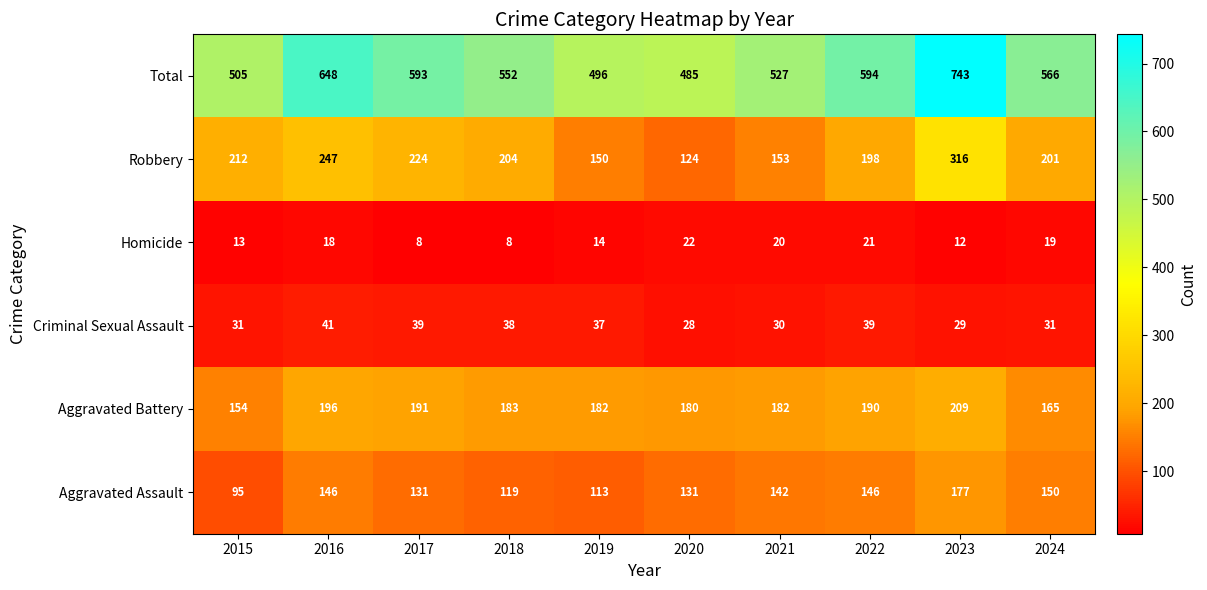

Rank the series at 2017 from highest to lowest value.

Total, Robbery, Aggravated Battery, Aggravated Assault, Criminal Sexual Assault, Homicide